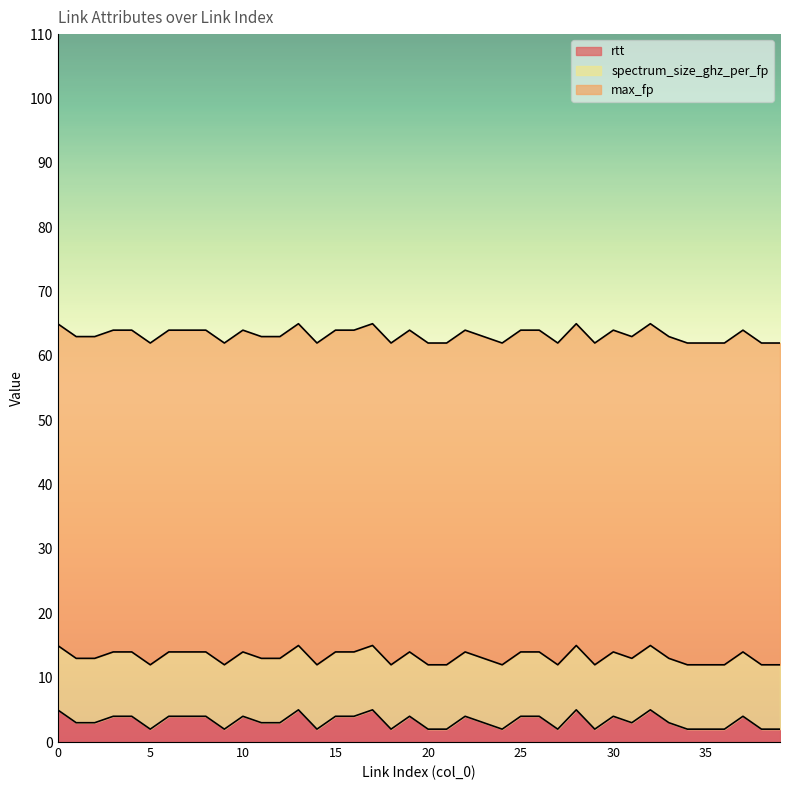

Reading left to right, transcribe all the data shown in this chart.

rtt: 5	3	3	4	4	2	4	4	4	2	4	3	3	5	2	4	4	5	2	4	2	2	4	3	2	4	4	2	5	2	4	3	5	3	2	2	2	4	2	2
max_fp: 50	50	50	50	50	50	50	50	50	50	50	50	50	50	50	50	50	50	50	50	50	50	50	50	50	50	50	50	50	50	50	50	50	50	50	50	50	50	50	50
spectrum_size_ghz_per_fp: 10	10	10	10	10	10	10	10	10	10	10	10	10	10	10	10	10	10	10	10	10	10	10	10	10	10	10	10	10	10	10	10	10	10	10	10	10	10	10	10